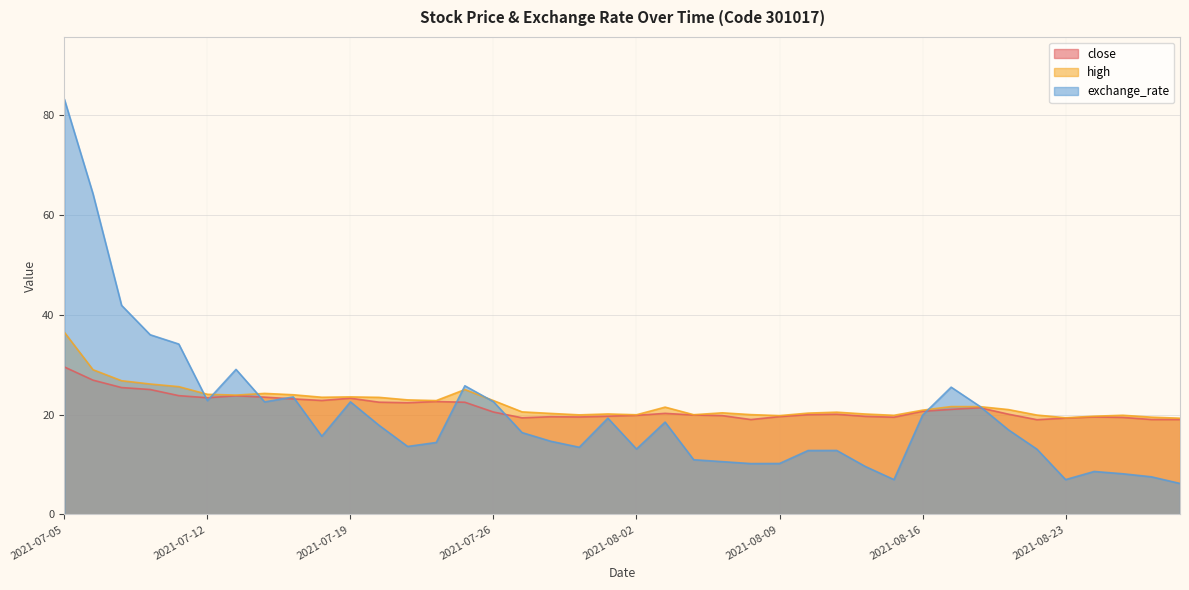

The close series shows 19.3 at 2021-08-23. True or false?

True